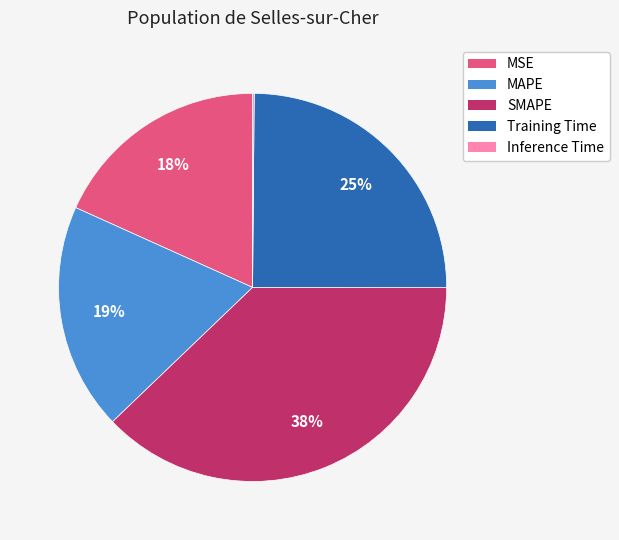

Which category has the biggest portion of the pie?

SMAPE